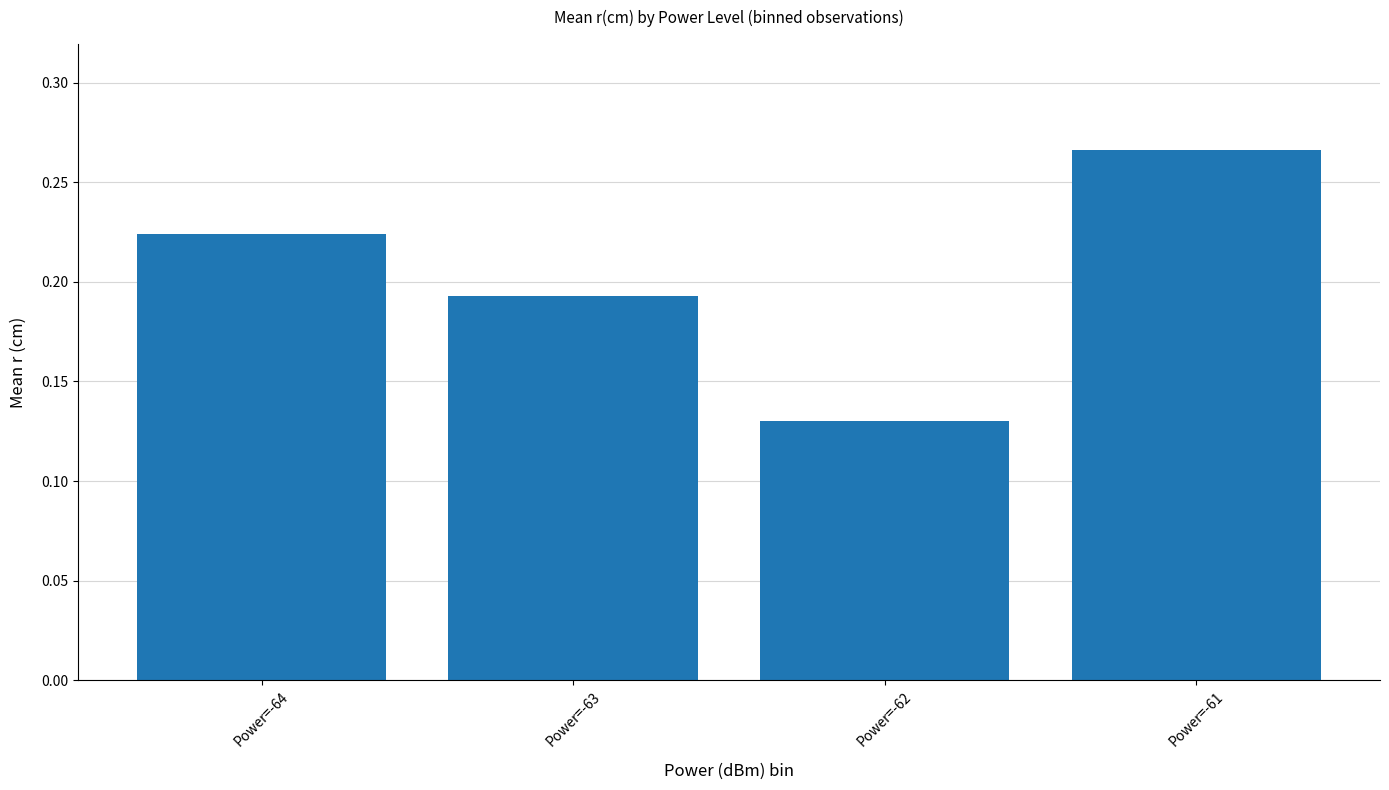

Rank the categories by value from highest to lowest.

Power=-61, Power=-64, Power=-63, Power=-62